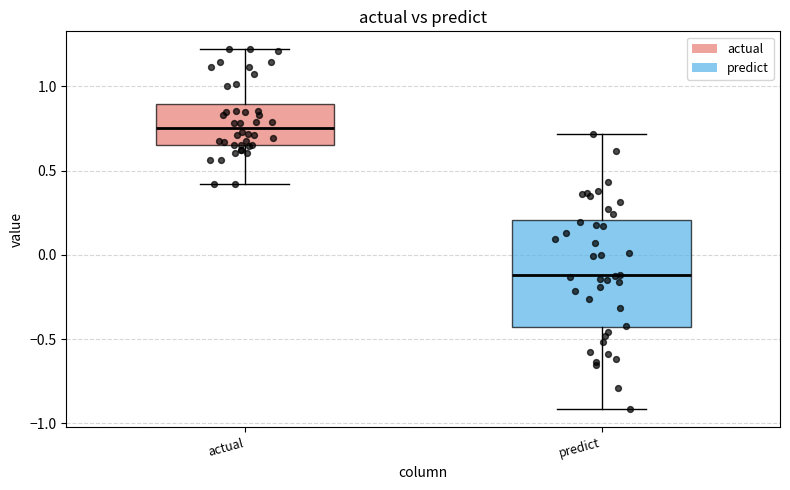

Which box has the lowest median line?

predict